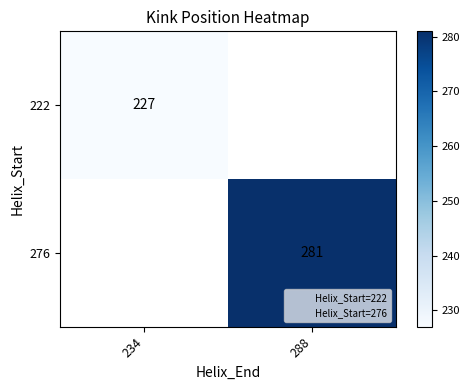

At which category does the chart reach its minimum across all series?

234